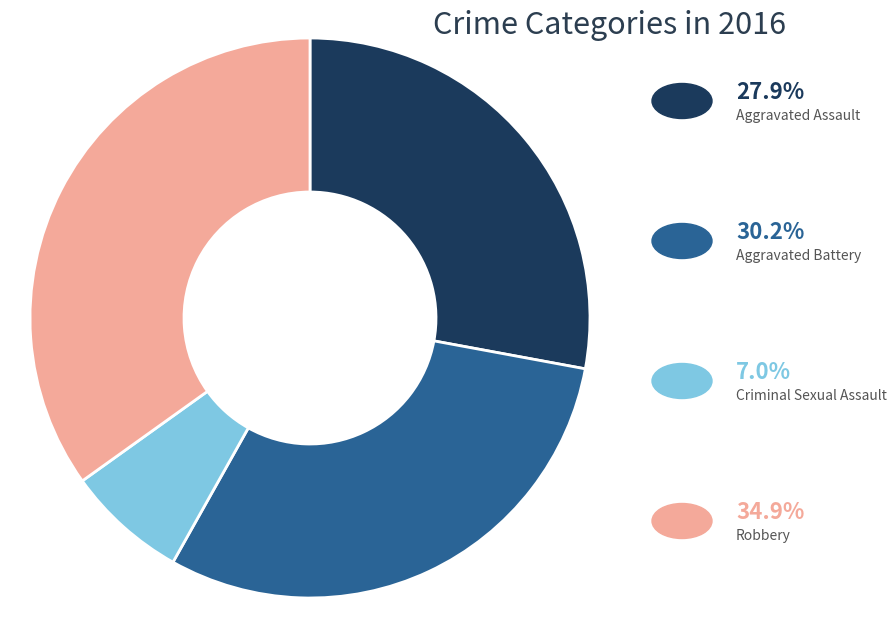

Does any single category account for the majority?

No